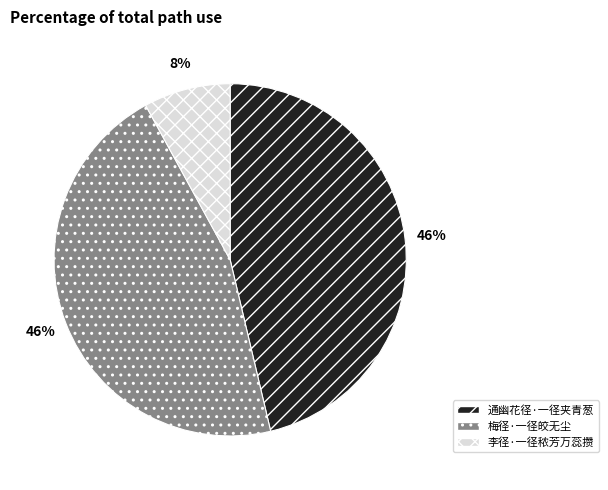

To the nearest percent, what is the combined percentage of 通幽花径·一径夹青葱 and 梅径·一径皎无尘?

92%